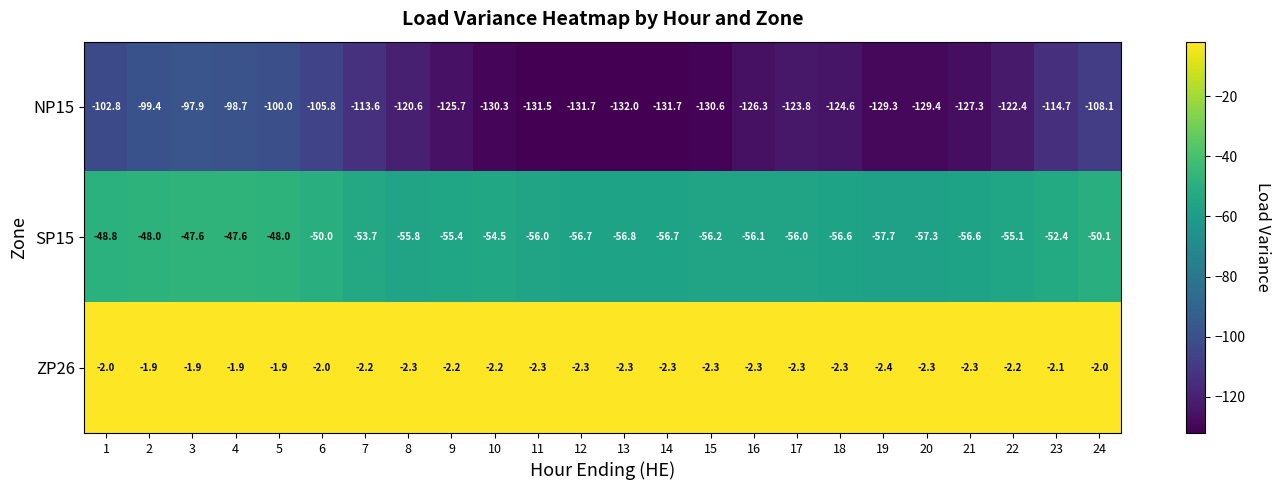

At which label does NP15 reach its minimum?

13